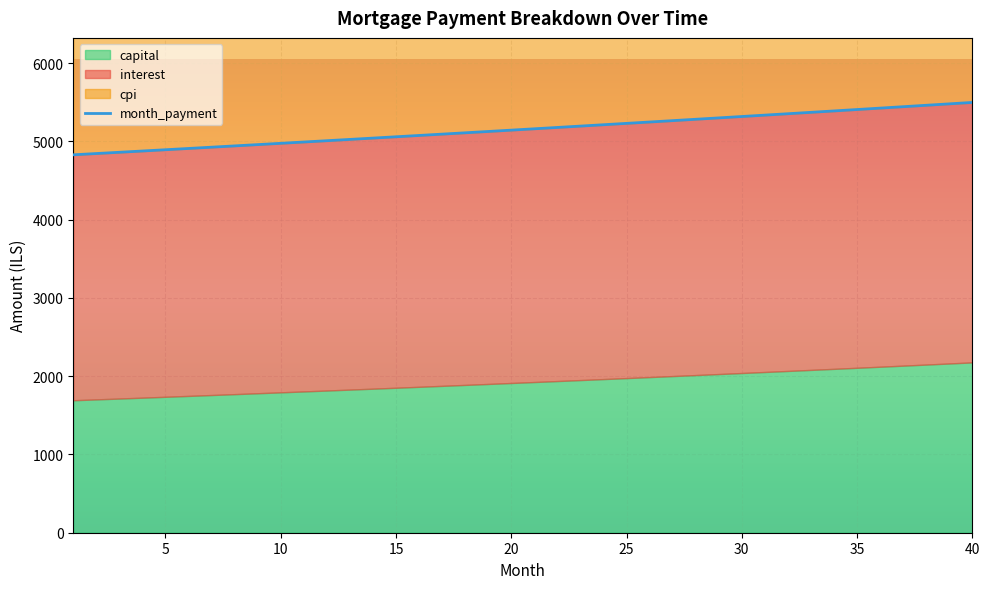

What is the maximum value shown in the chart?

5496.5